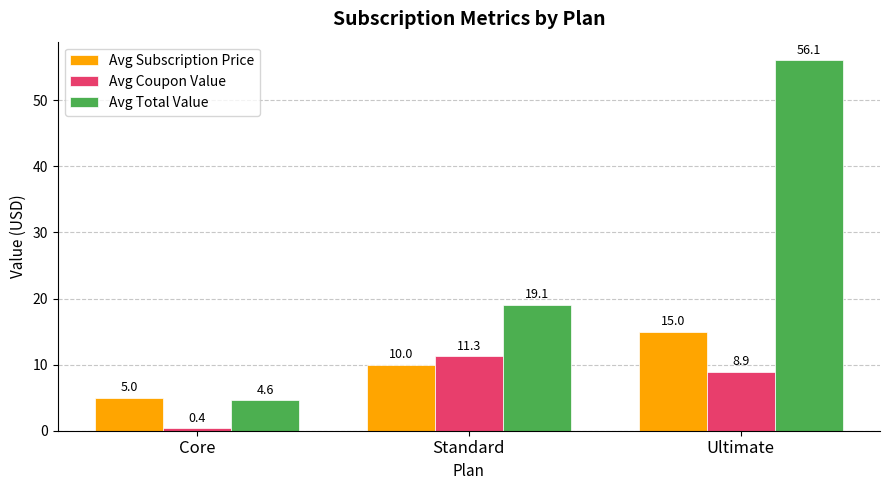

How many data points does each series have?

3